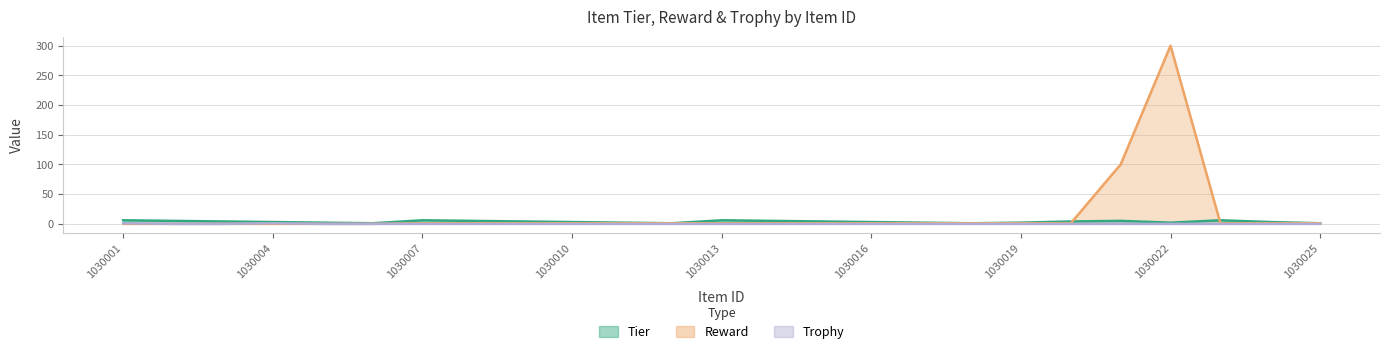

What is the greatest value displayed?

300